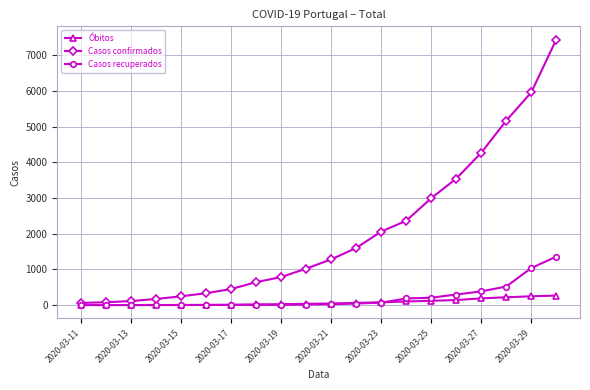

How many values in the Casos recuperados series are below 22?

10